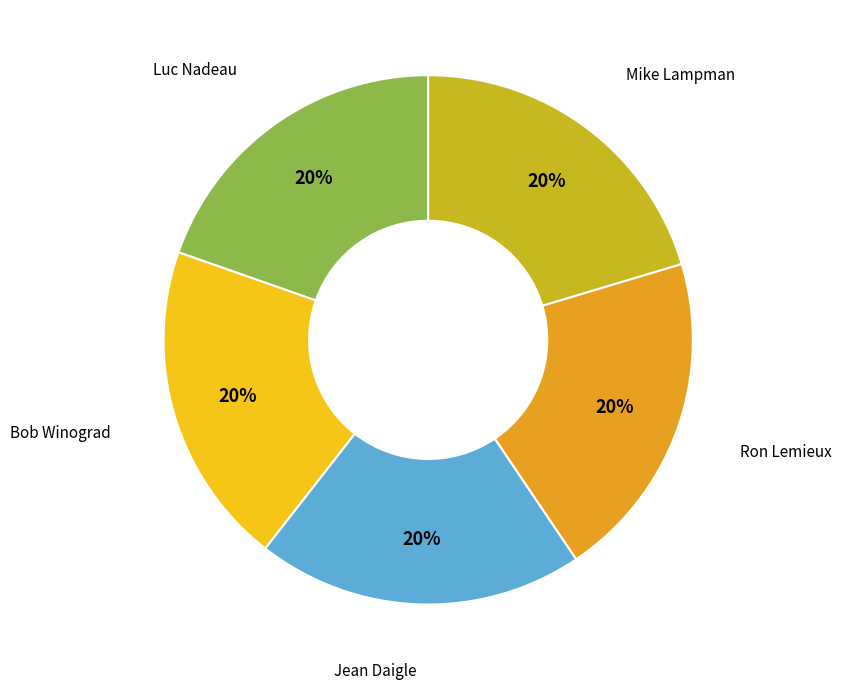

The Jean Daigle slice represents 28% of the pie. True or false?

False